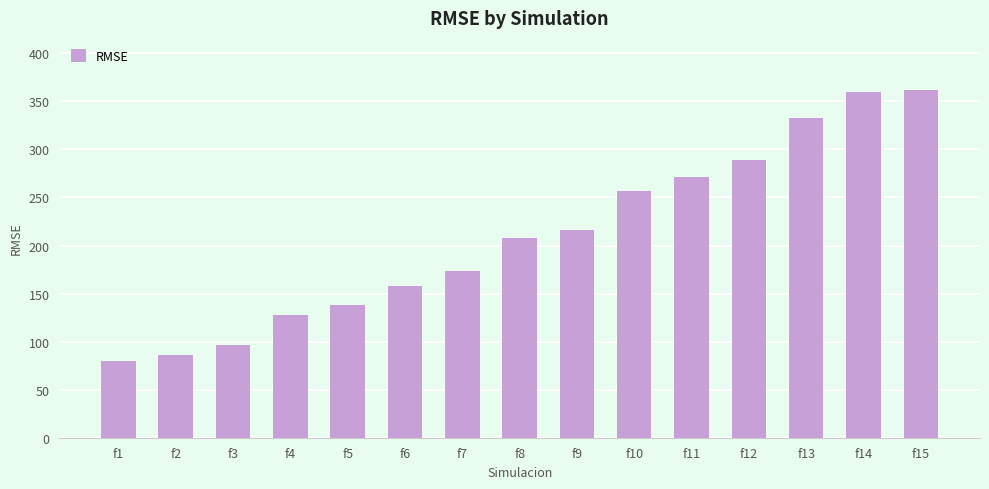

What is the minimum value shown in the chart?

80.2